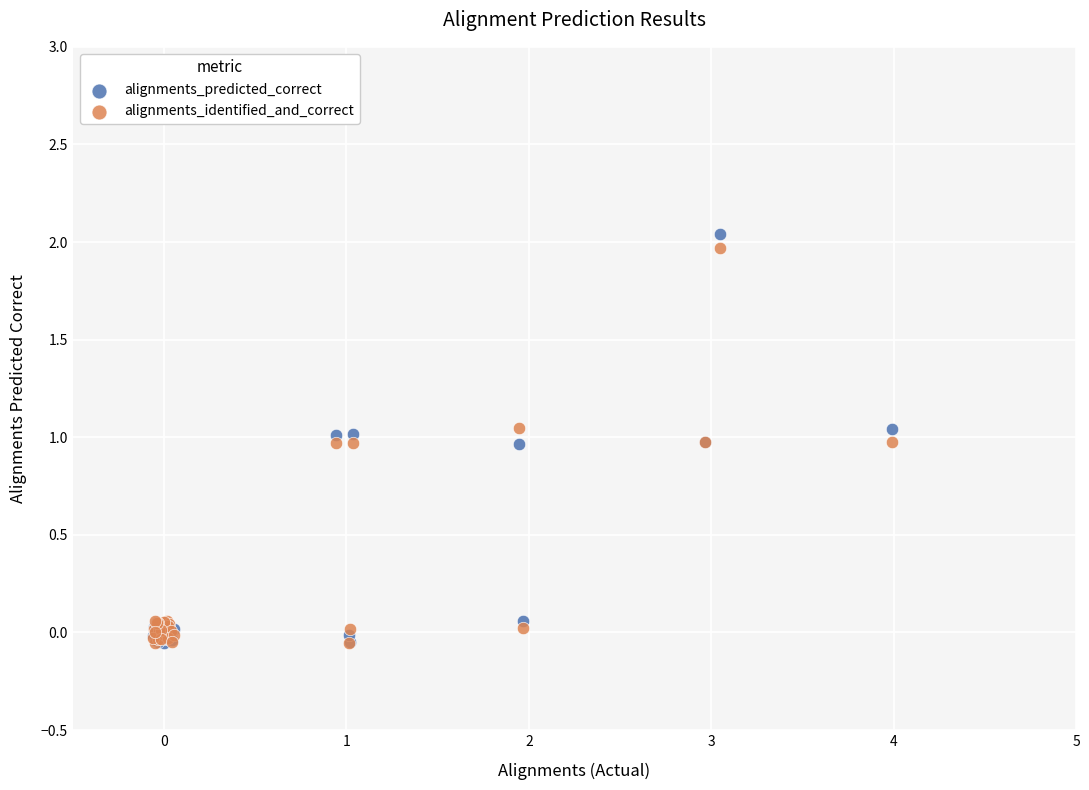

Which series contains the highest Y value?

alignments_predicted_correct